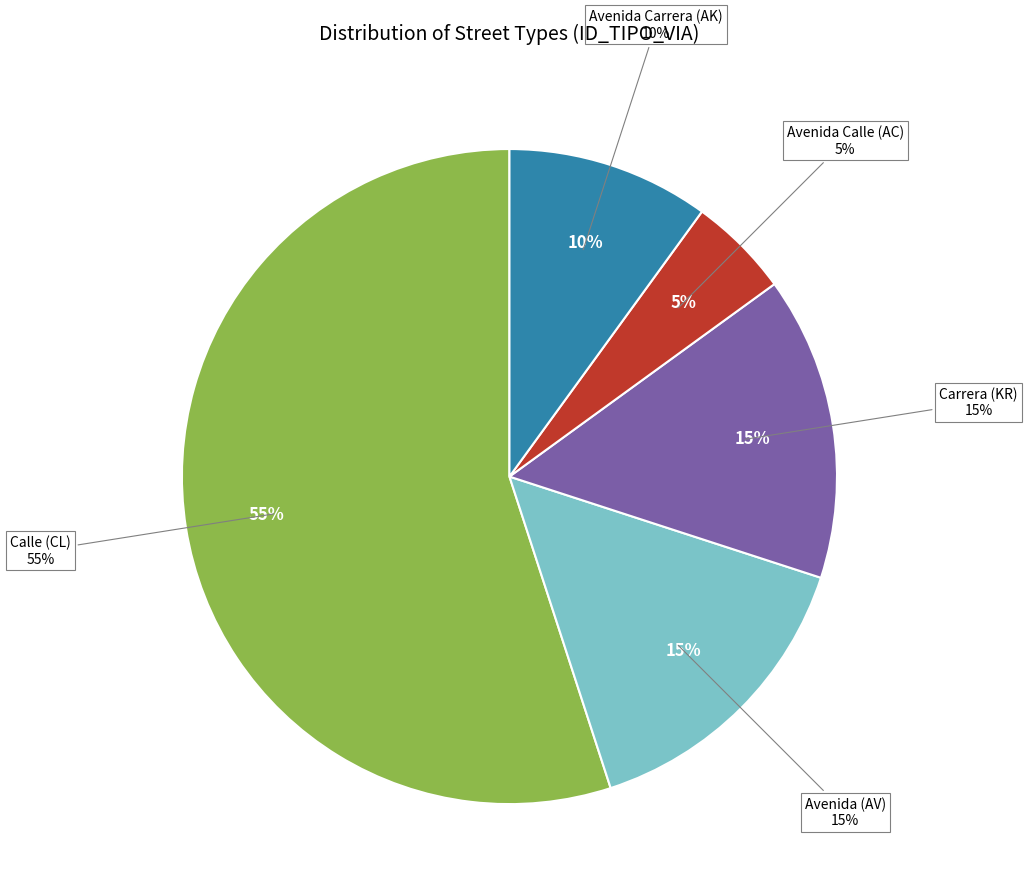

To the nearest percent, what is the combined percentage of CL and AK?

65%